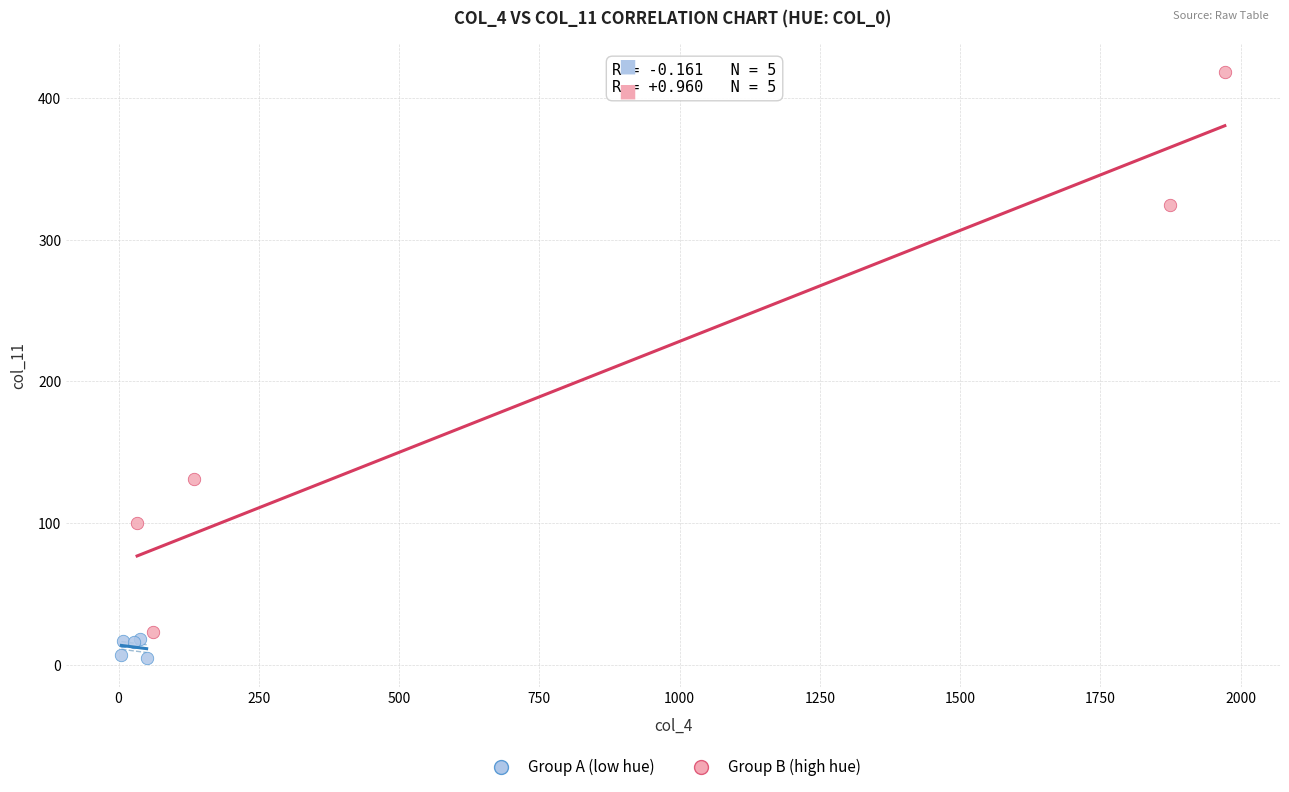

Which series reaches the minimum Y coordinate?

Group A (low hue)